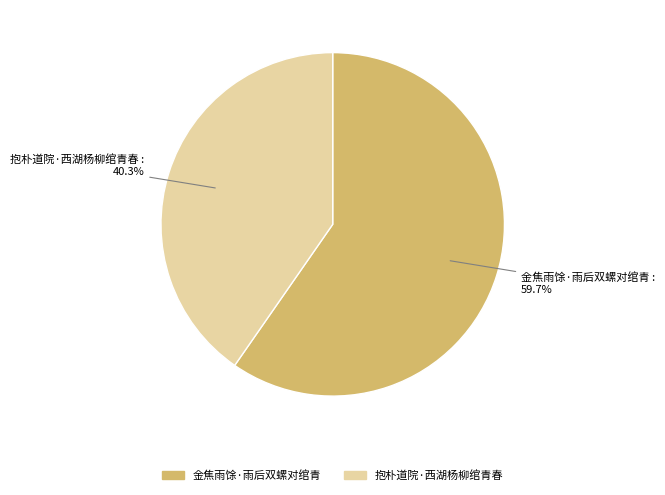

Which category accounts for the majority?

金焦雨馀·雨后双螺对绾青